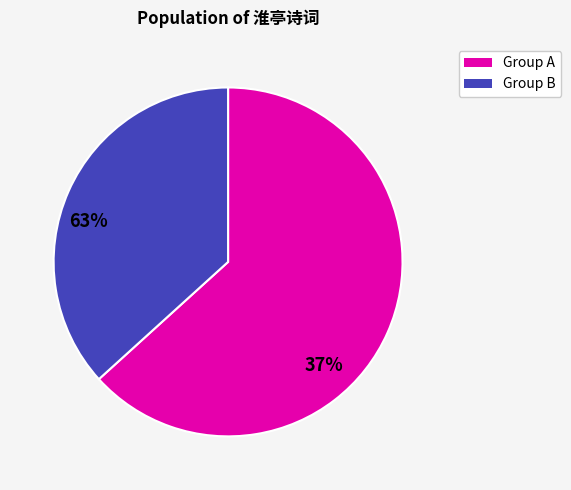

Does any single category account for the majority?

Yes